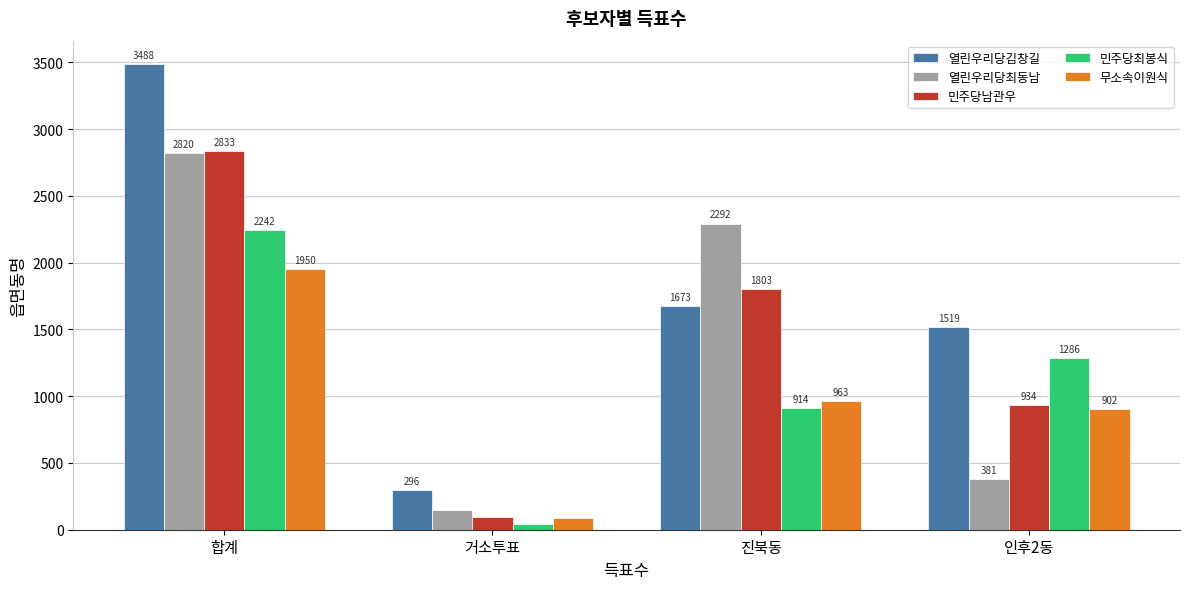

What is the total value across all series at 인후2동?

5022